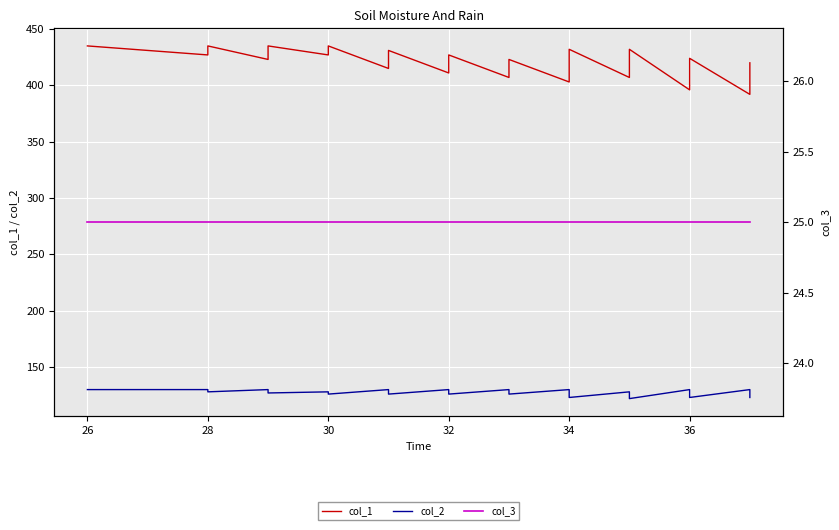

True or false: col_1 and col_2 cross at least once.

False